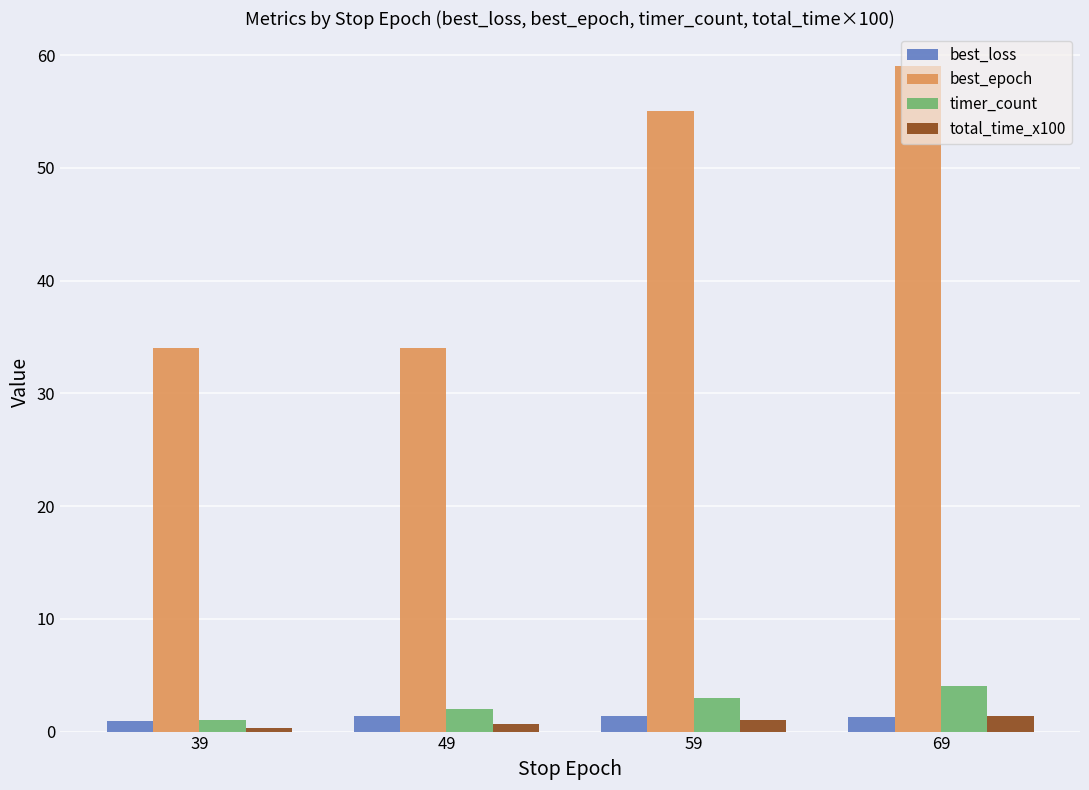

What is the value of the total_time_x100 bar at the 4th from the left?

1.4